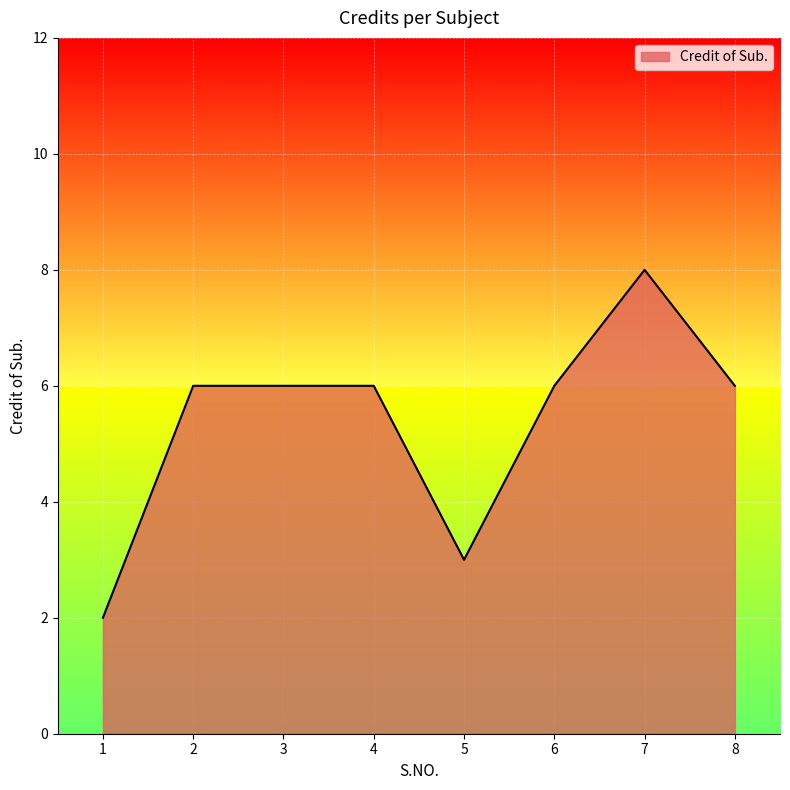

Count the number of data series in this chart.

1